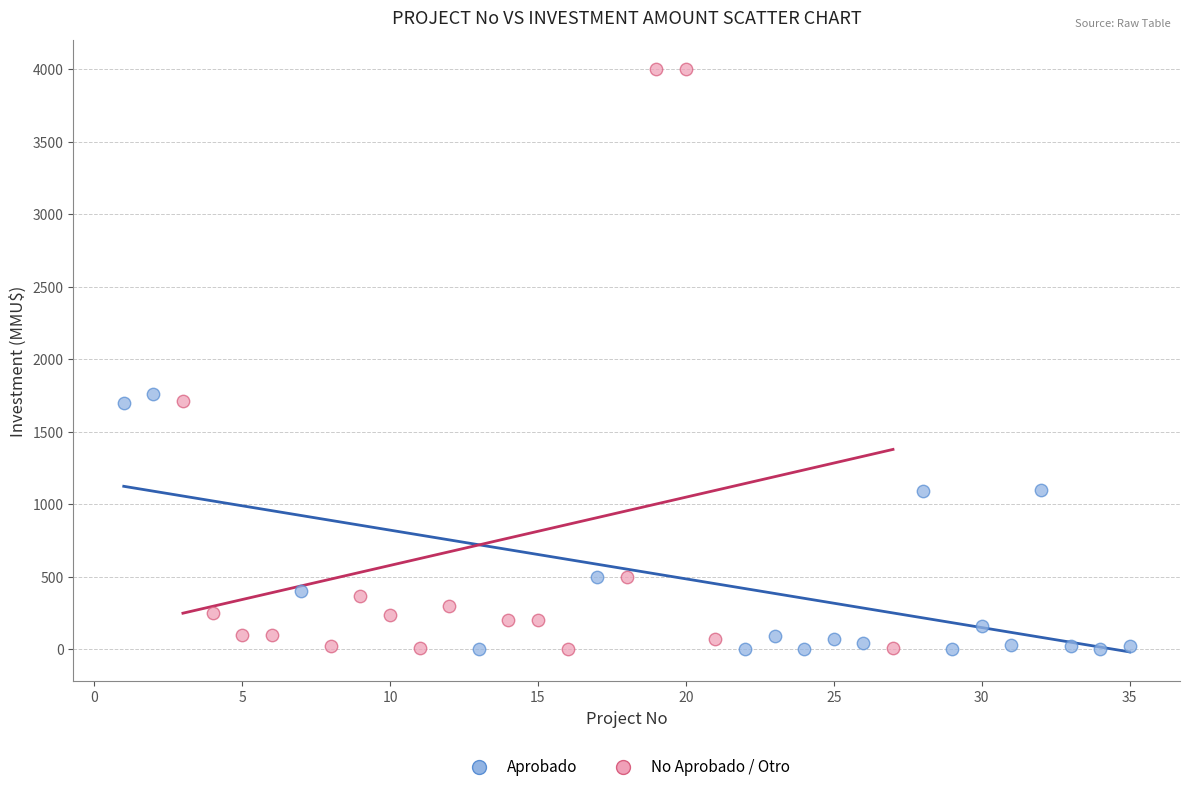

What are all the series names shown in the legend?

Aprobado, No Aprobado / Otro